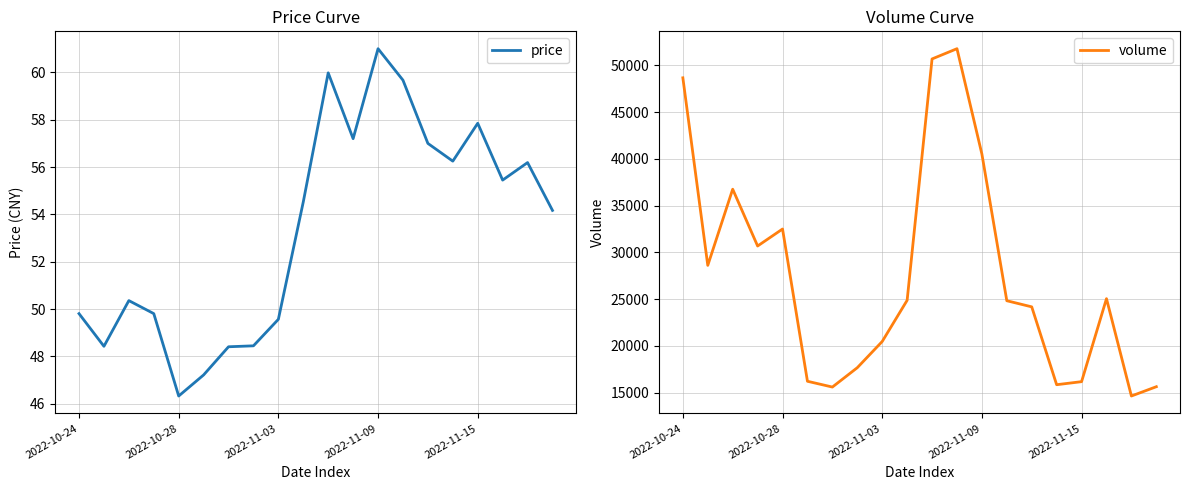

What is the difference between the volume values at 18 and 11?

37154.0